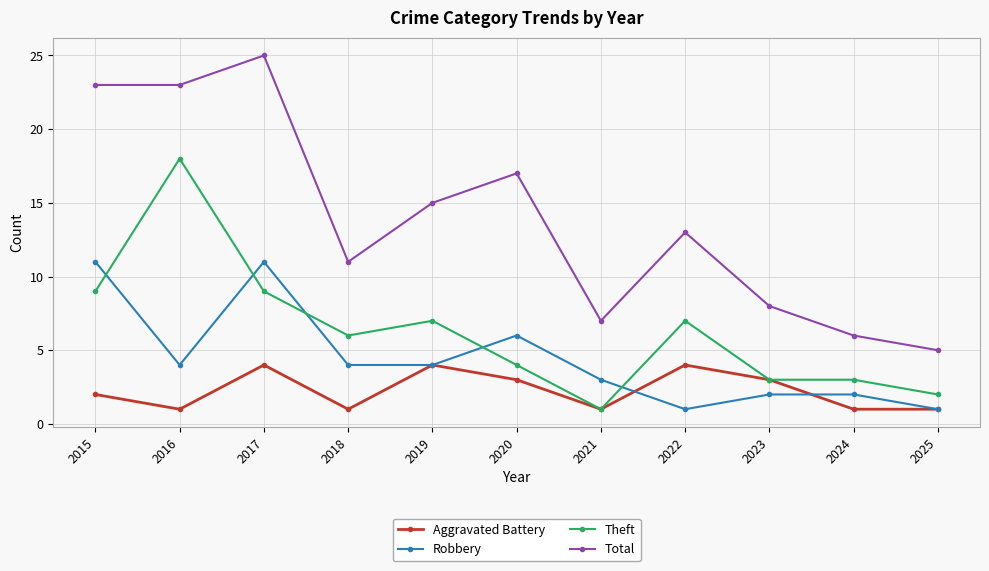

True or false: Robbery and Total cross at least once.

False